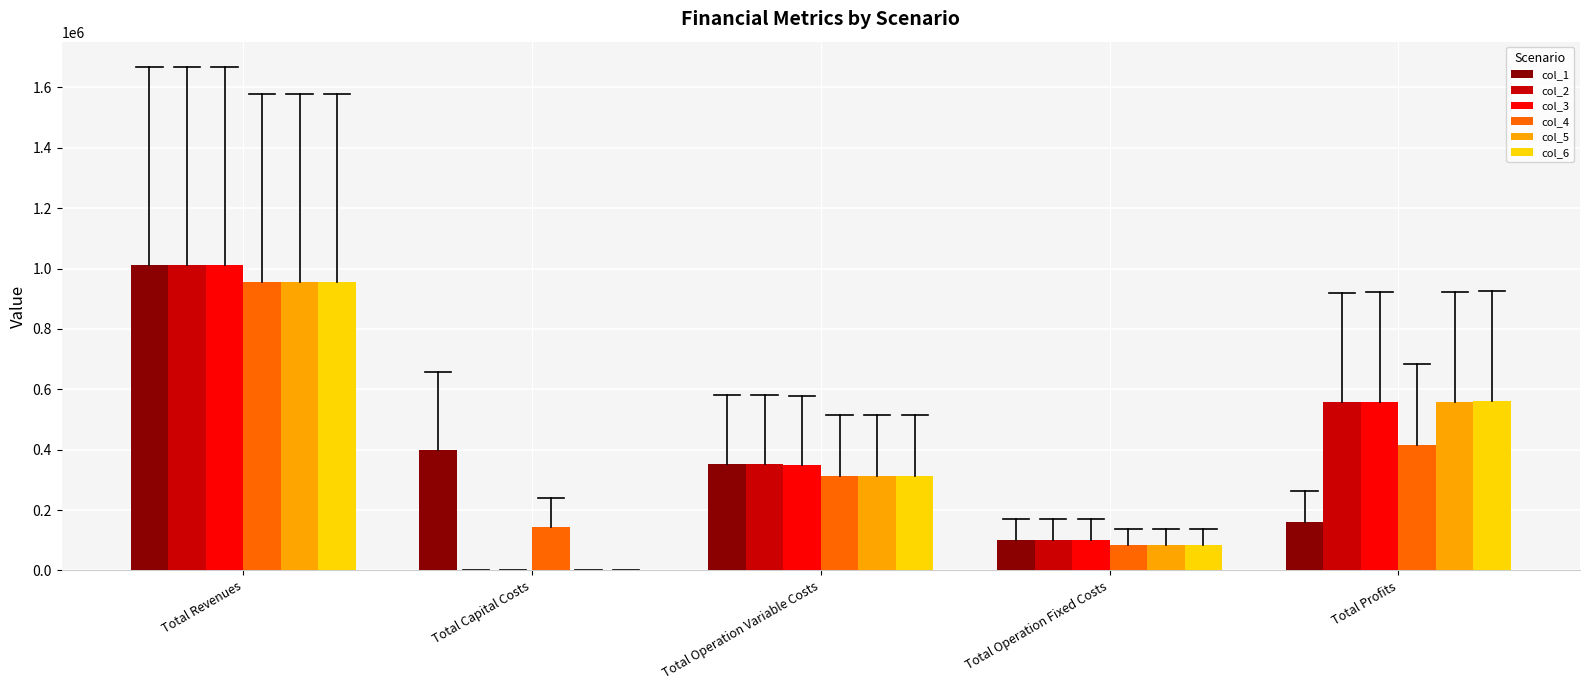

At which category does the chart reach its peak across all series?

Total Revenues